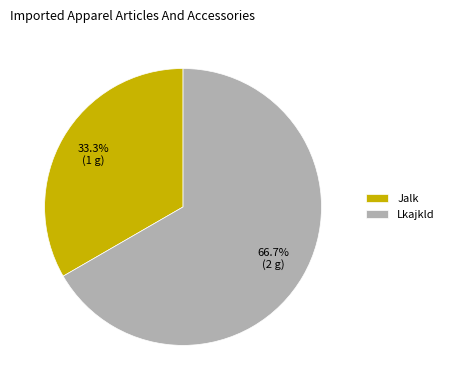

Which category has the smallest portion of the pie?

Jalk